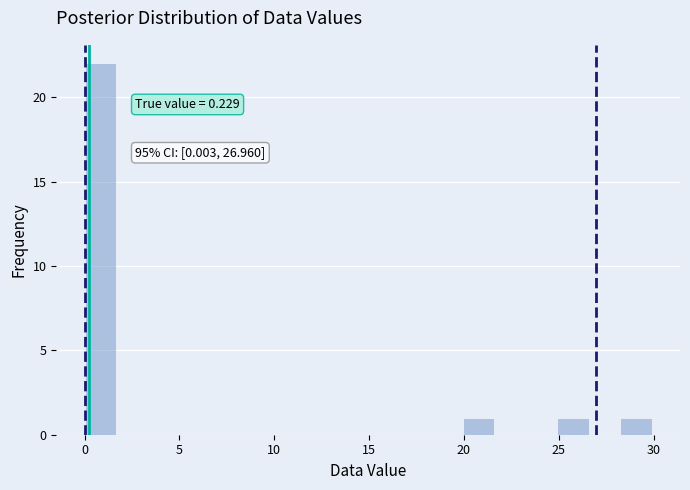

Read against the x-axis, roughly where is the centre of the tallest bar?

1.0